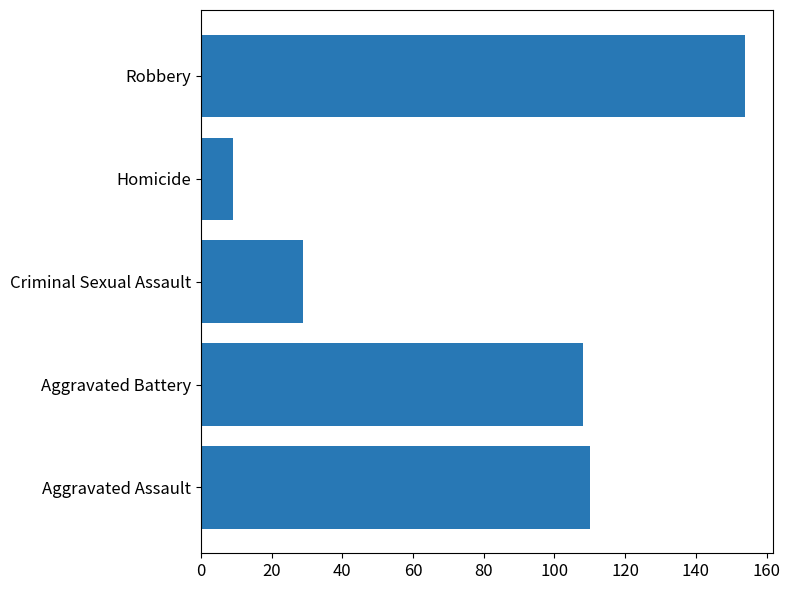

How many values are below 108?

2